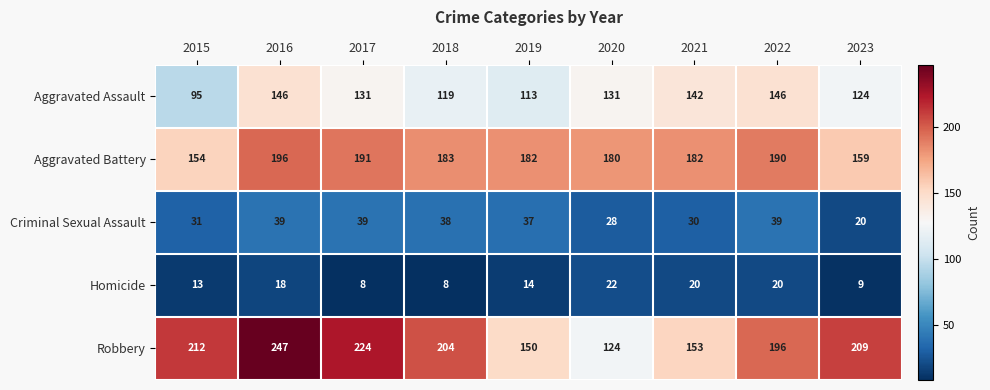

At how many categories does at least one series exceed 10?

9